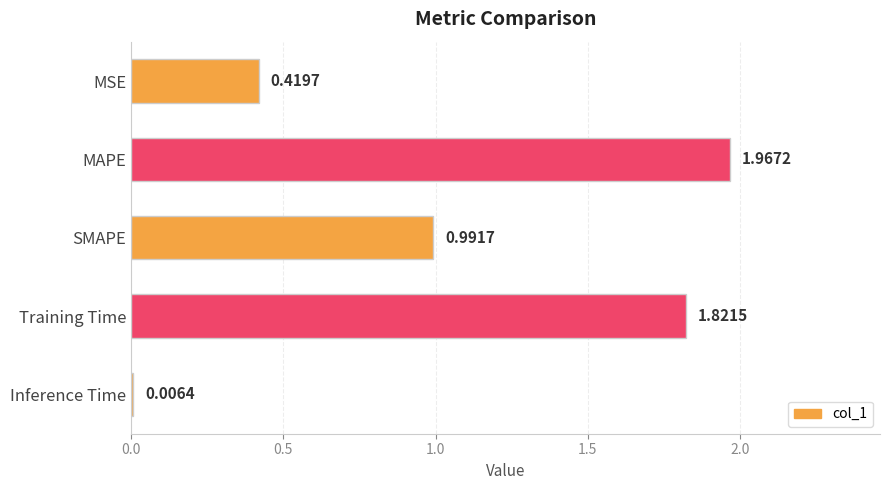

At which category does the chart reach its peak across all series?

MAPE